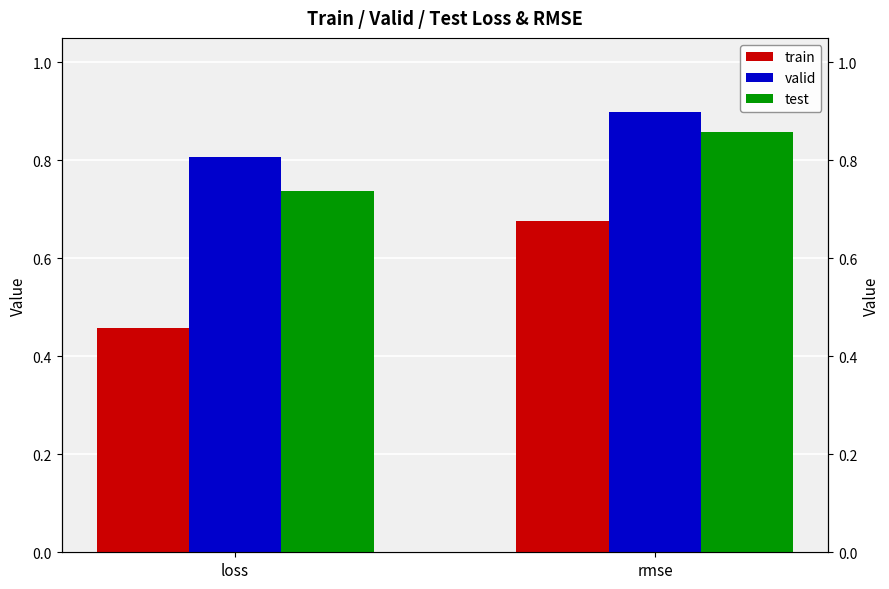

List the series in order of their overall mean, lowest first.

train, test, valid